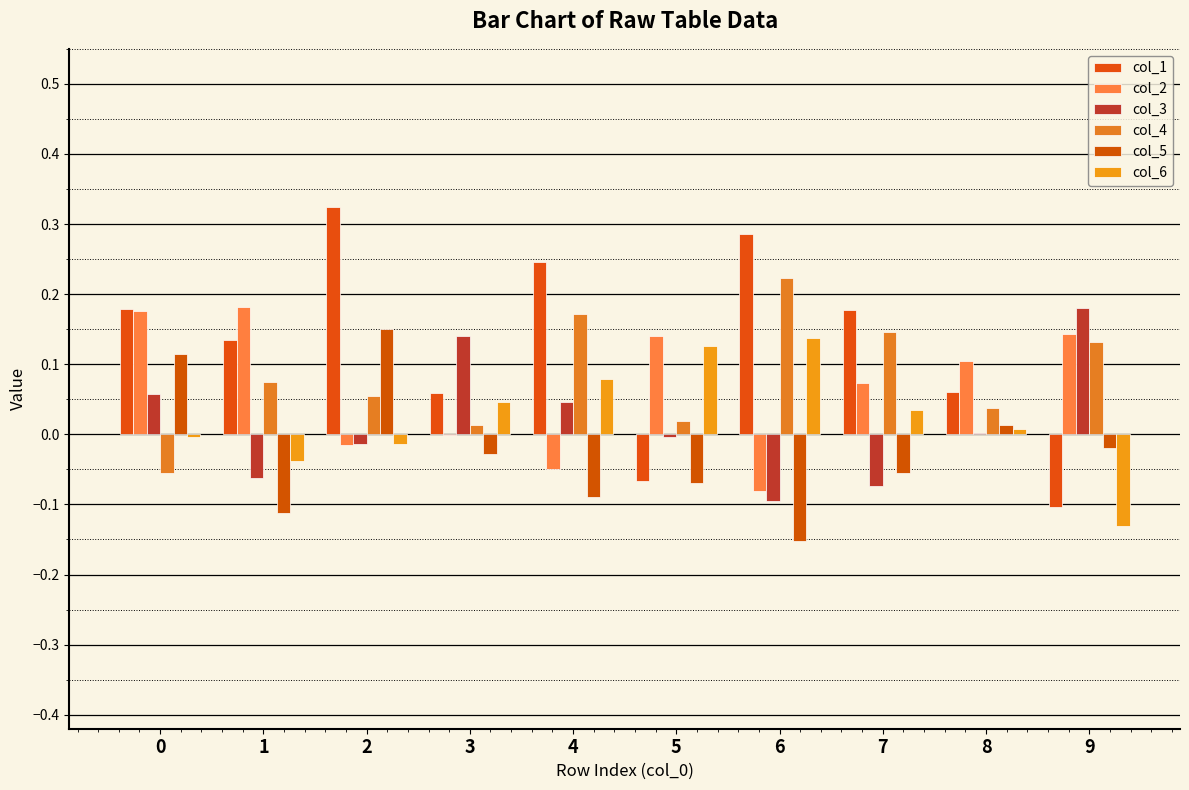

List the series in order of their peak value, lowest first.

col_6, col_5, col_3, col_2, col_4, col_1